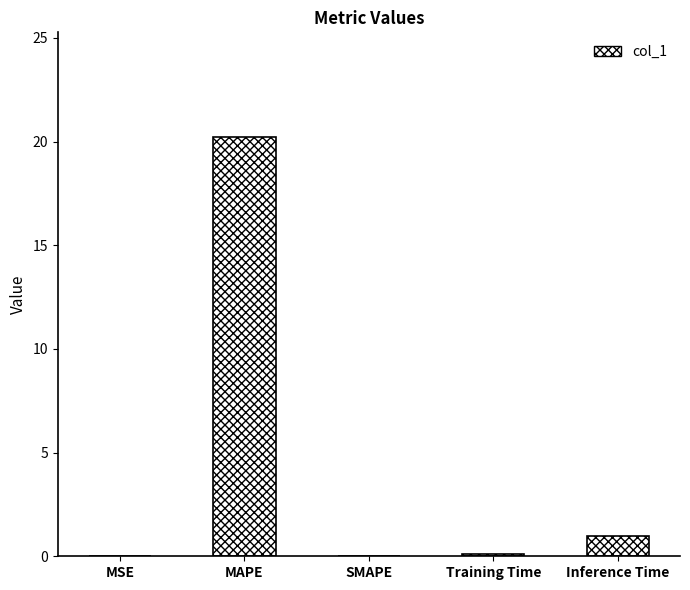

Is it true that the value at MAPE is 20.2?

True